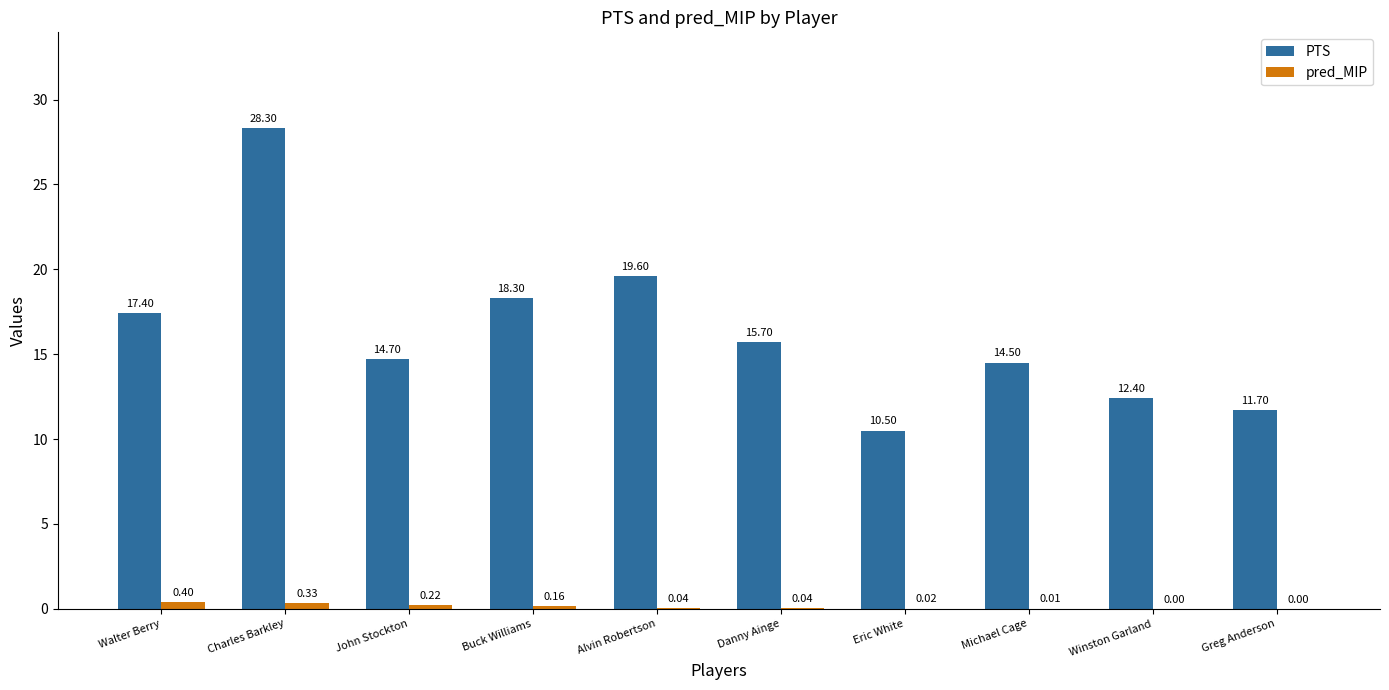

Is the value of pred_MIP at Michael Cage greater than the value of PTS at Winston Garland?

No